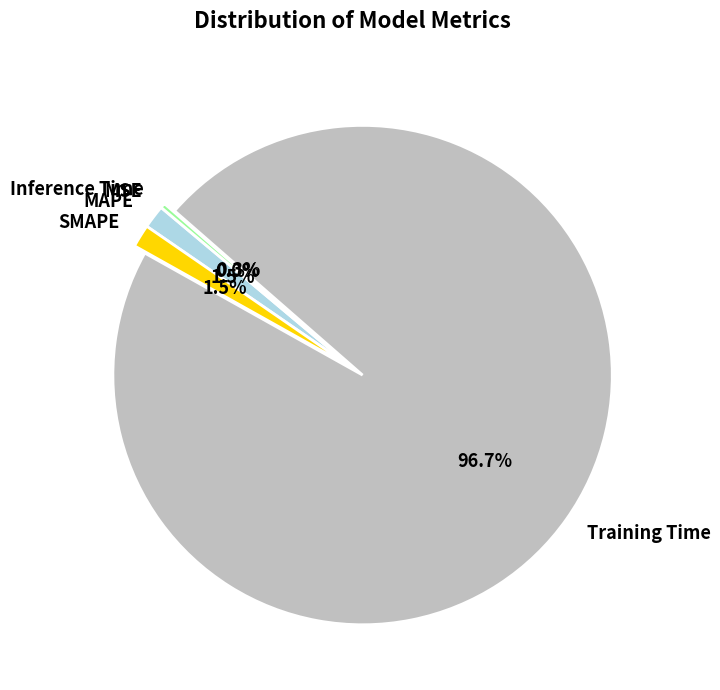

What is the largest slice in the pie chart?

Training Time